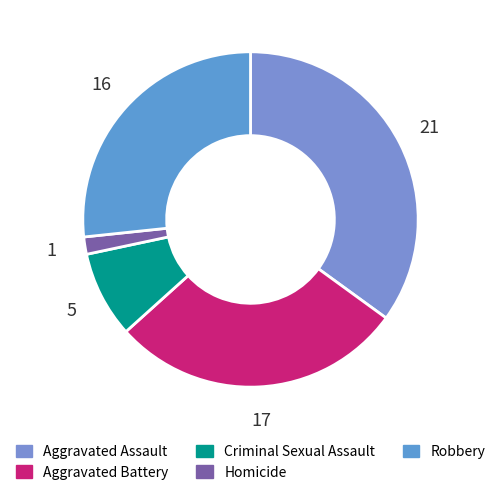

Does Aggravated Battery account for over 50% of the chart?

No